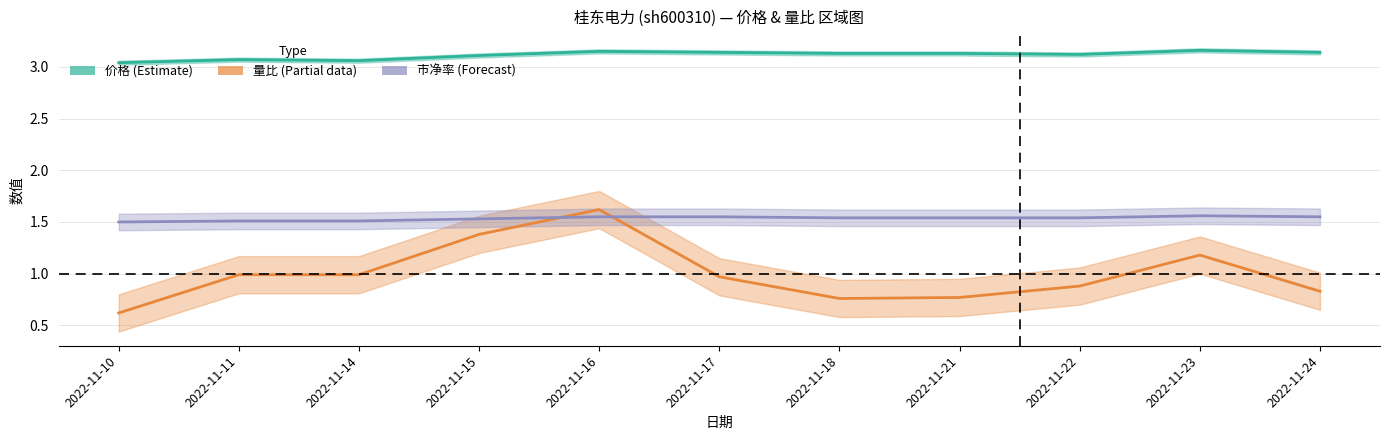

True or false: 价格 (Estimate) and 市净率 (Forecast) intersect in this chart.

False